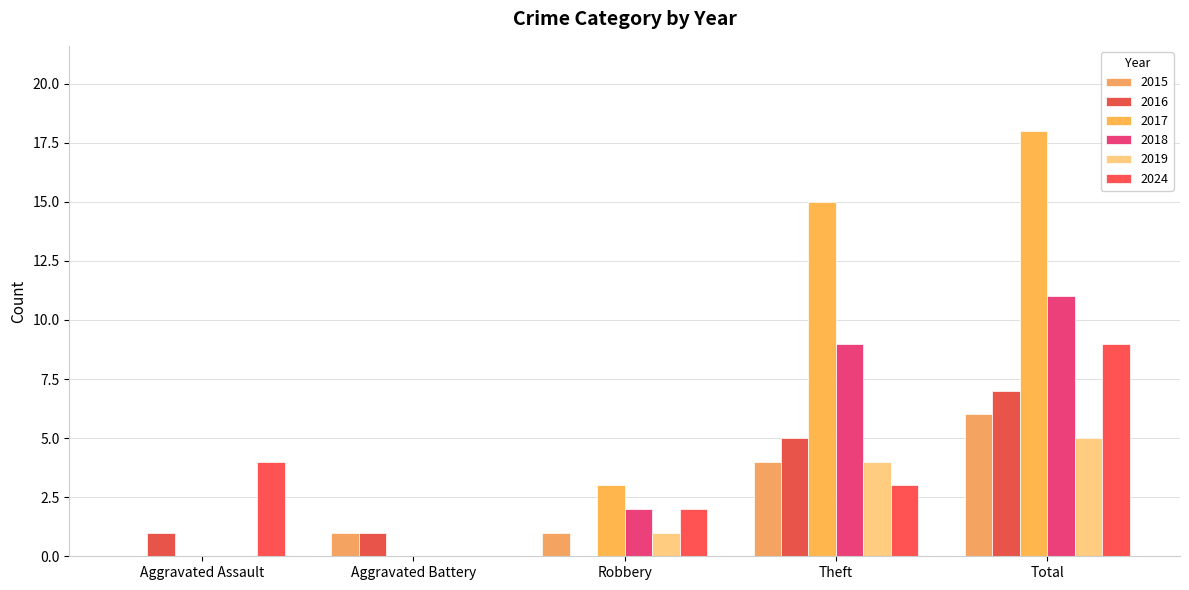

At which label is 2017 closest to 9?

Robbery